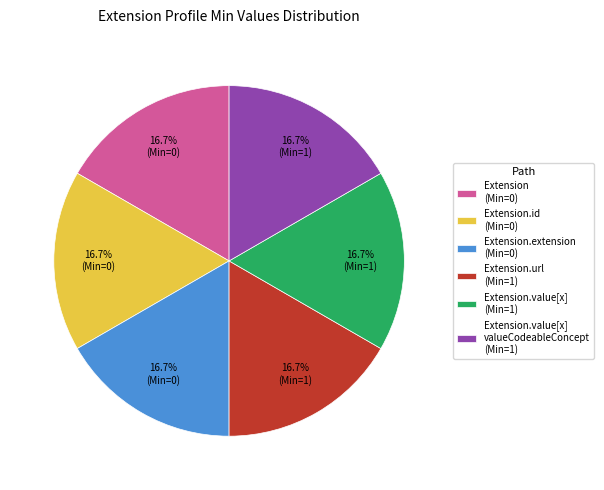

What is the ratio of the value at Extension.value[x] (Min=1) to the value at Extension.extension (Min=0)?

1.0